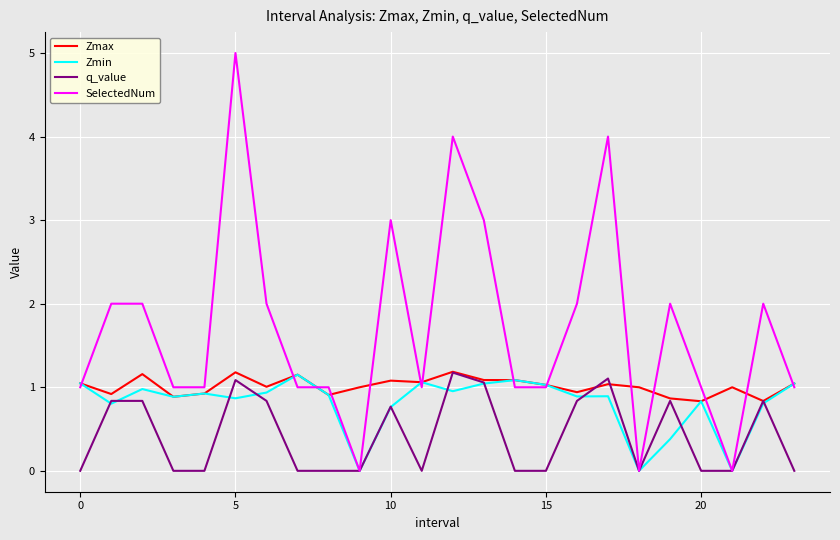

What is the highest value of the Zmax series?

1.2